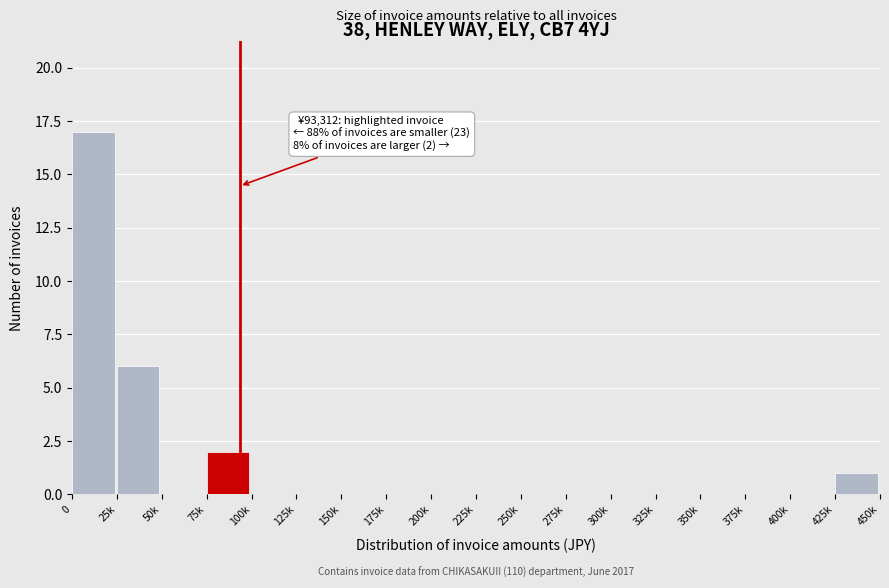

Reading right to left, what are all the values shown in this chart?

425k=1	400k=0	375k=0	350k=0	325k=0	300k=0	275k=0	250k=0	225k=0	200k=0	175k=0	150k=0	125k=0	100k=0	75k=2	50k=0	25k=6	0=17